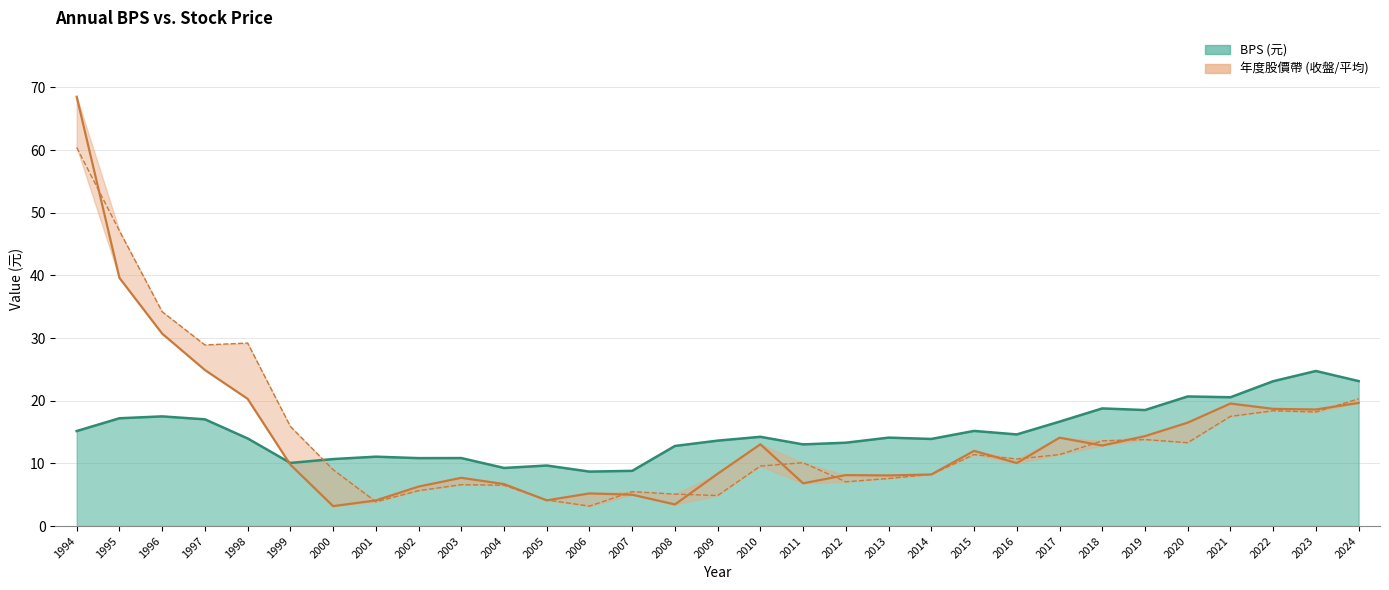

What is the total value across all series at 1995?

103.9